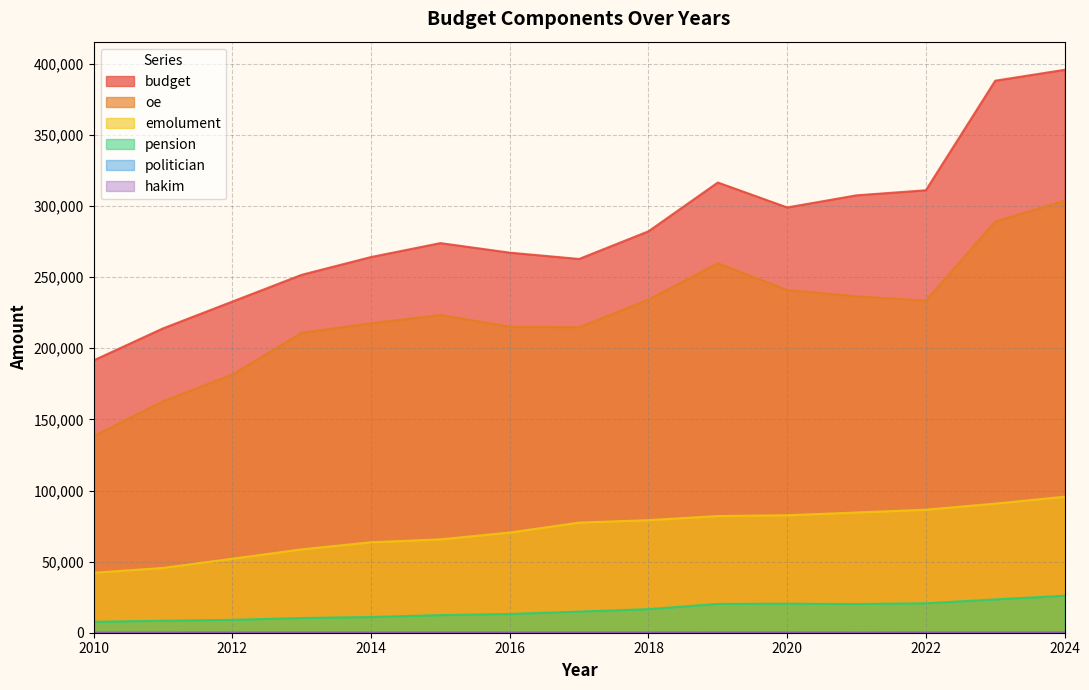

At which label does emolument first exceed 77421?

2017